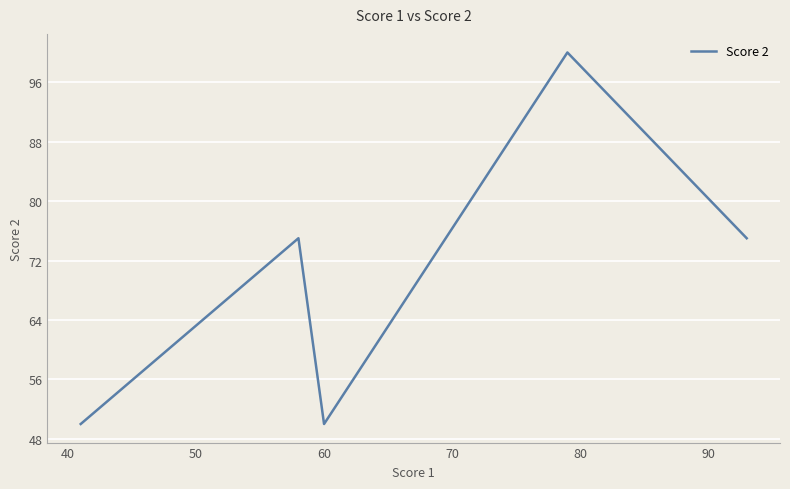

How many interior local peaks (higher than both neighbors) does the data have?

2